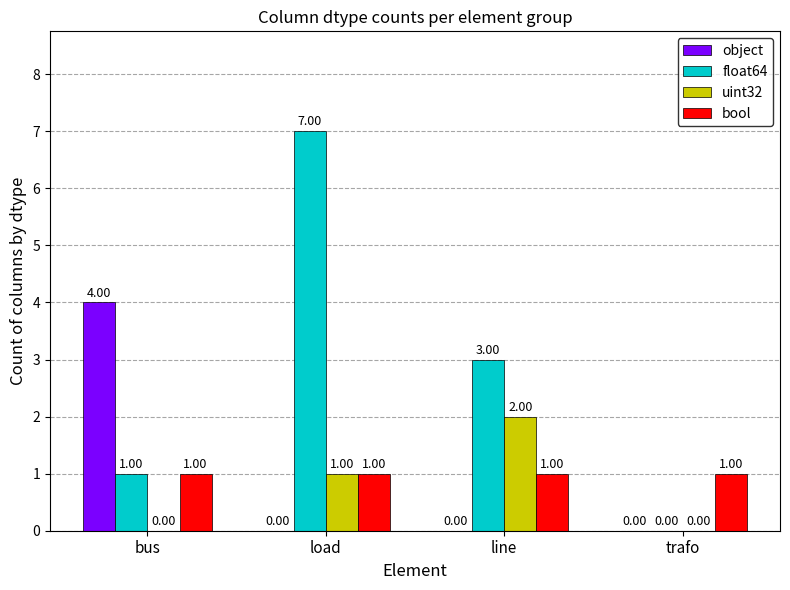

Which category has the highest value across all series?

load